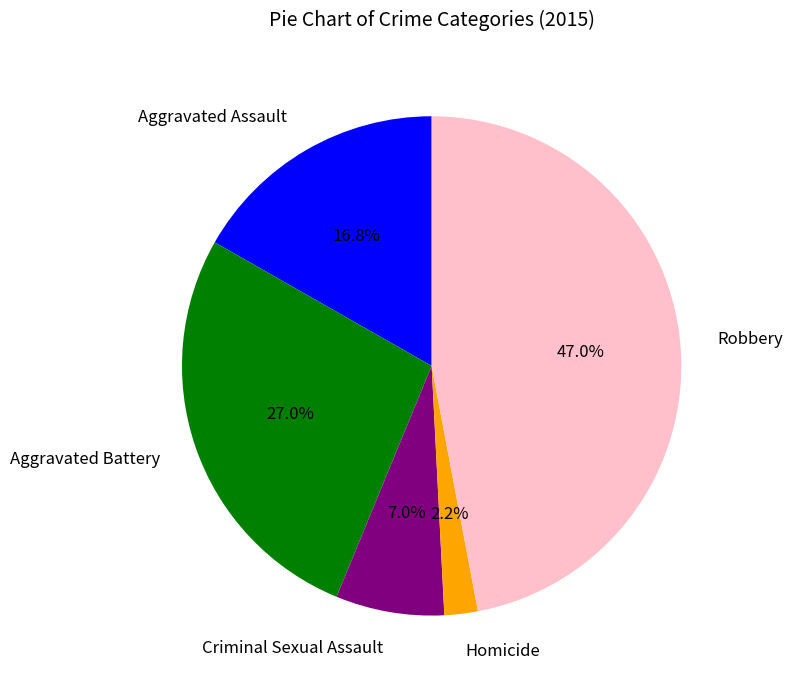

Approximately how many times larger is the value at Robbery compared to Aggravated Battery?

1.7